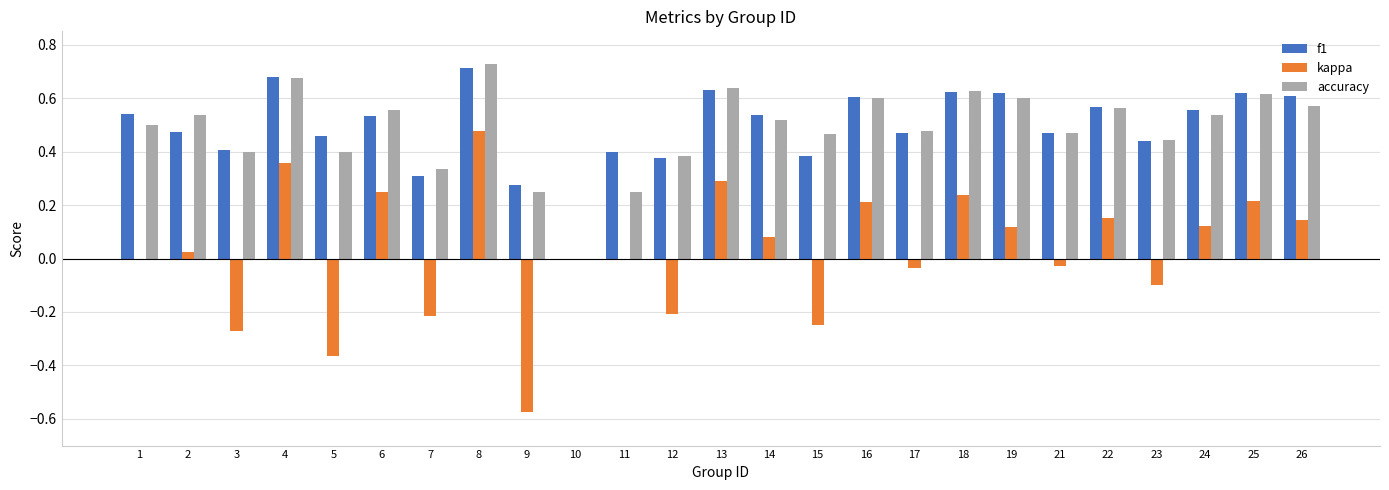

The kappa series shows 0.2 at 19. True or false?

False